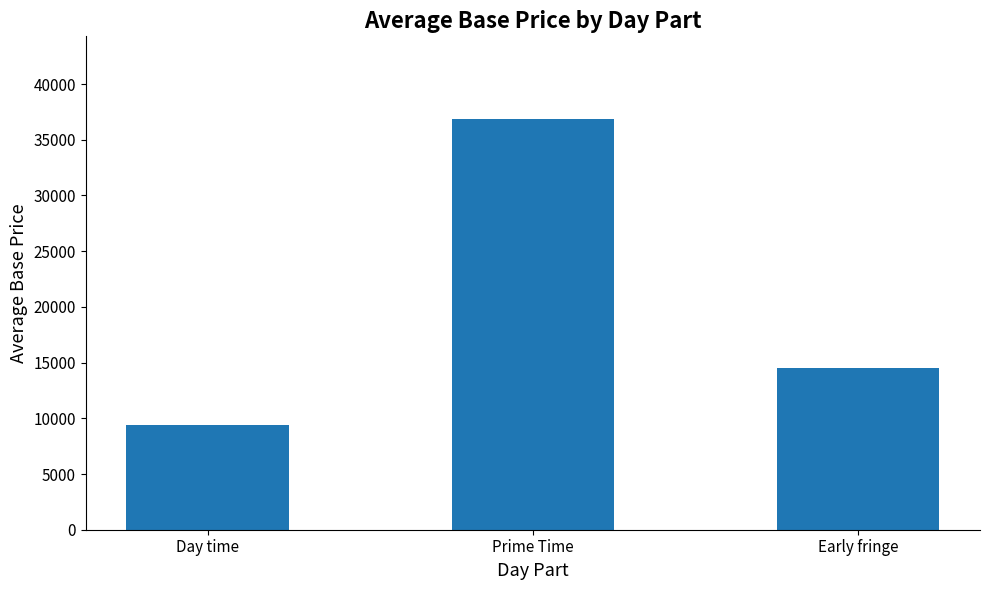

Reading right to left, what are all the values shown in this chart?

Early fringe=14490	Prime Time=36900	Day time=9375